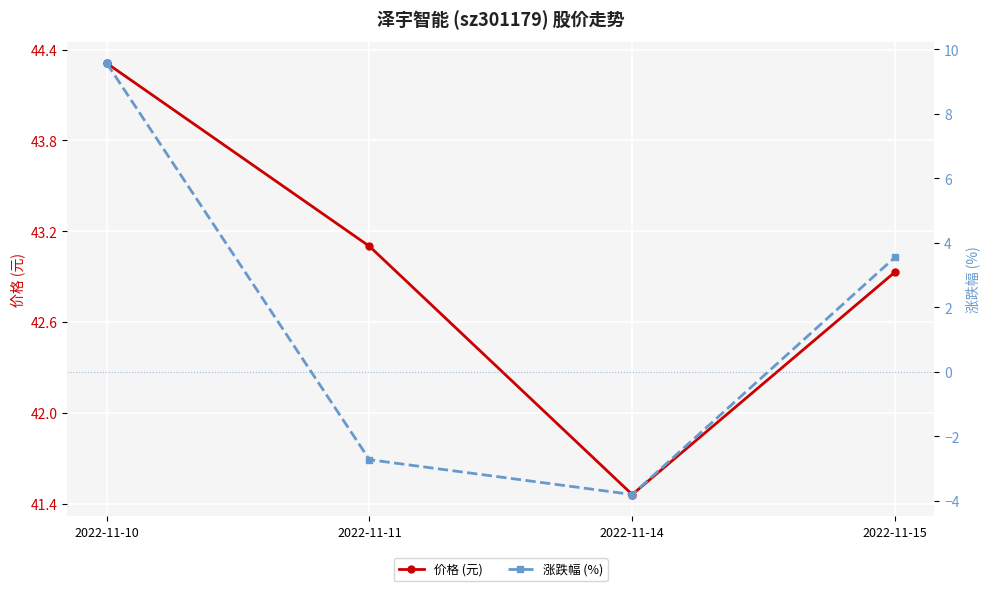

What is the difference between the second highest and minimum values in the 涨跌幅 (%) series?

7.4